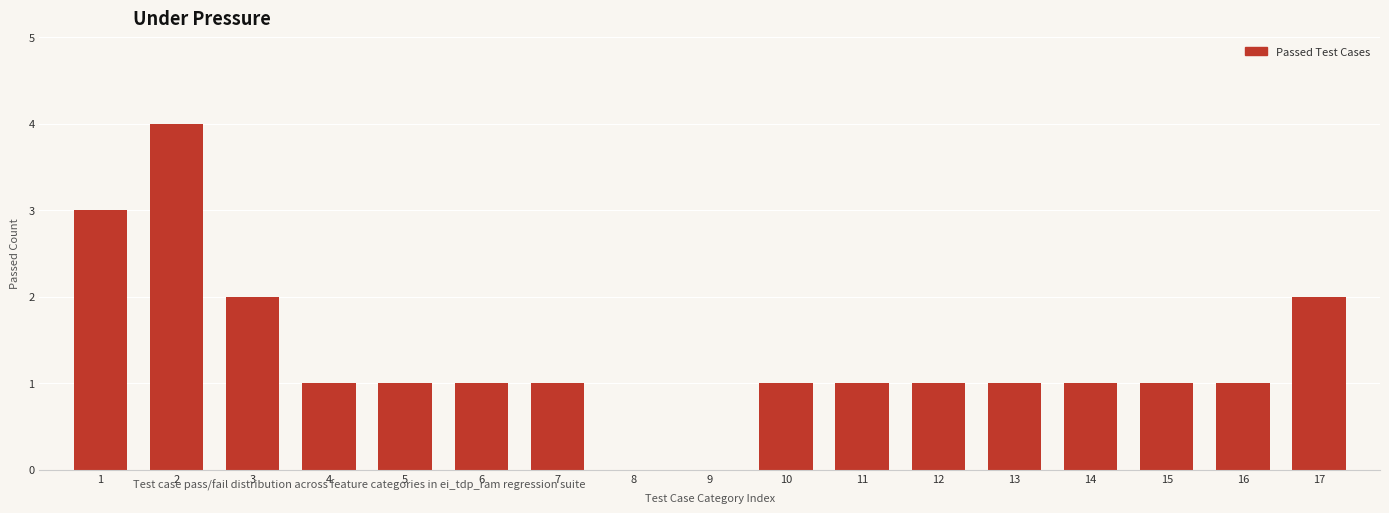

Reading left to right, list all the values displayed in this chart.

1=3	2=4	3=2	4=1	5=1	6=1	7=1	8=0	9=0	10=1	11=1	12=1	13=1	14=1	15=1	16=1	17=2